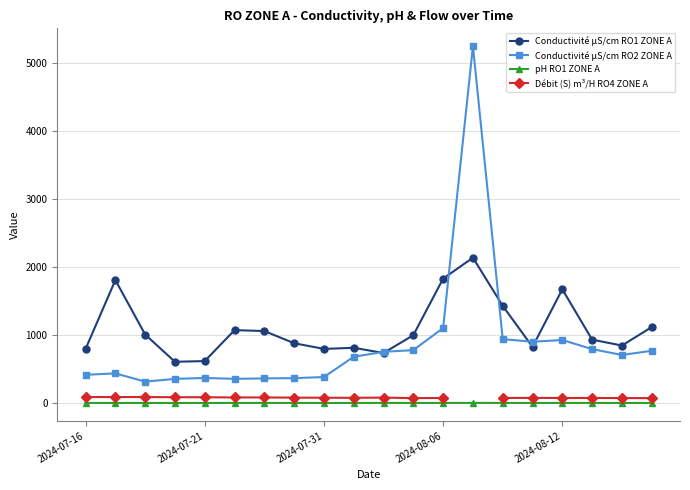

What is the difference between the second highest and minimum values in the Conductivité μS/cm RO1 ZONE A series?

1222.6